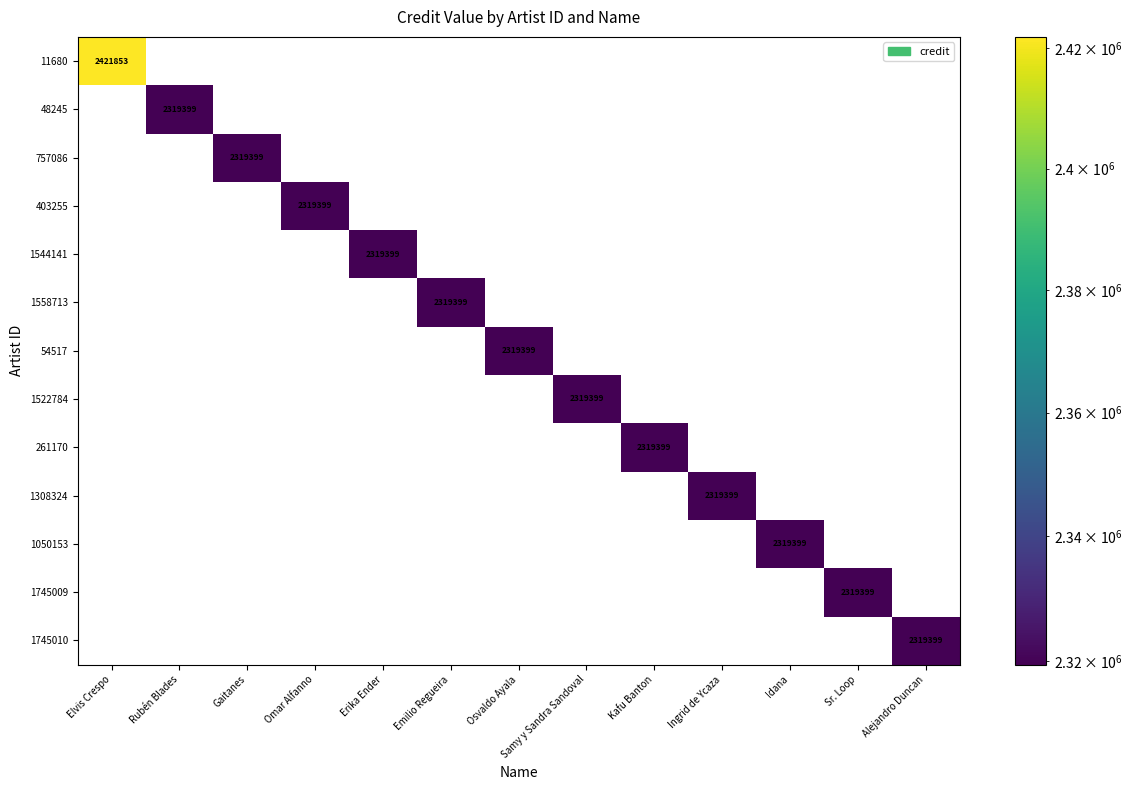

The 1558713 series shows 3711637 at Emilio Regueira. True or false?

False